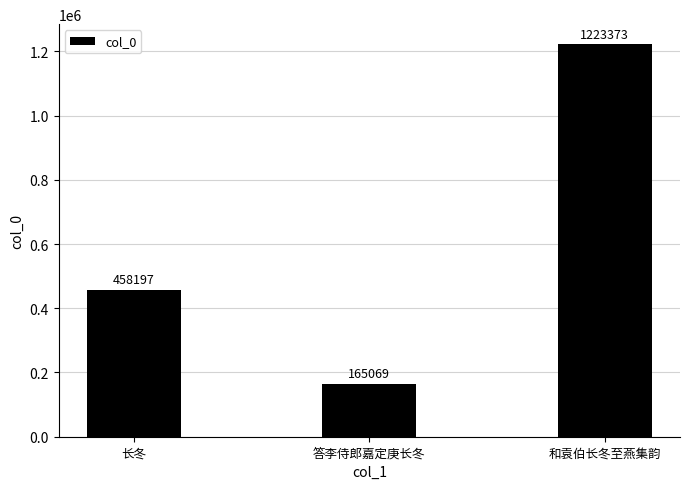

The value at 长冬 is 458197. True or false?

True